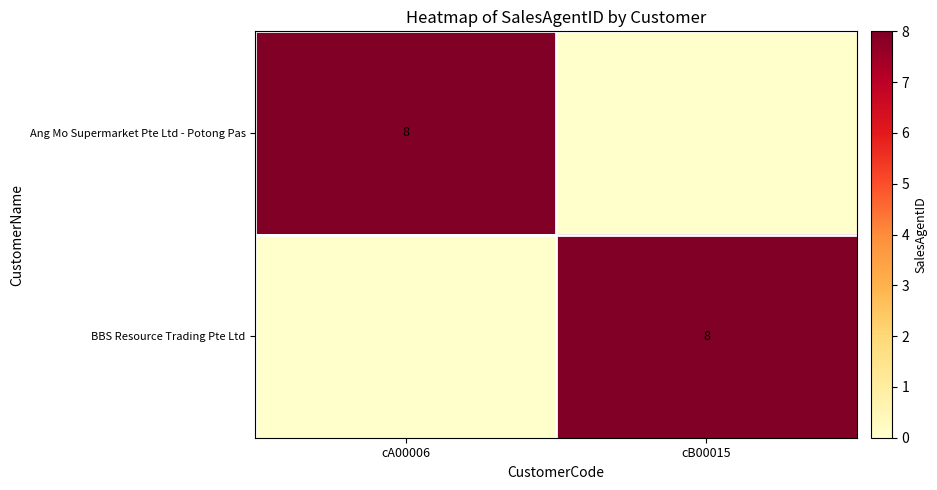

The BBS Resource Trading Pte Ltd series shows 4 at cB00015. True or false?

False